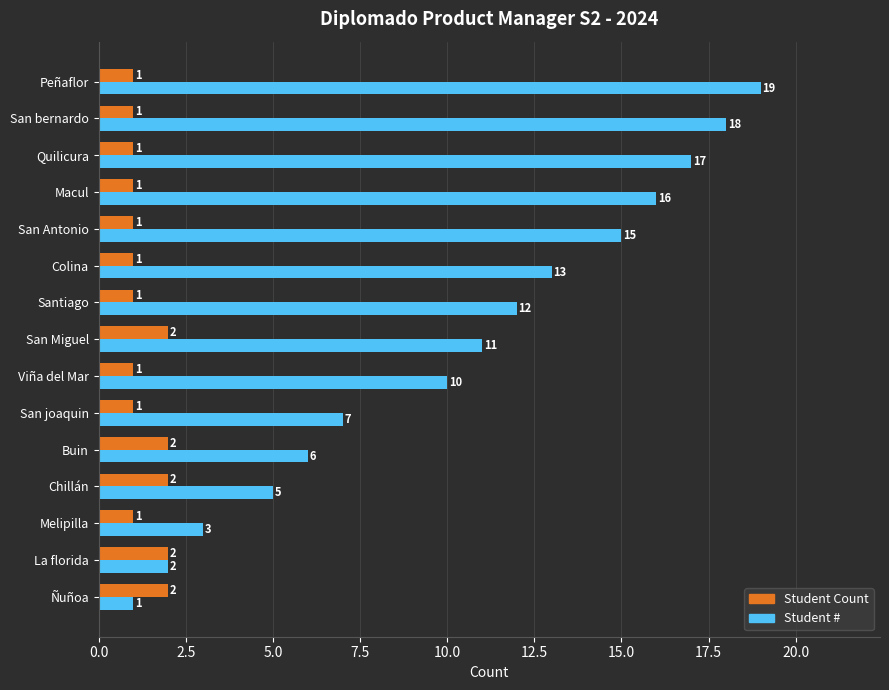

Count the Student Count values in the range 1 to 2.

15